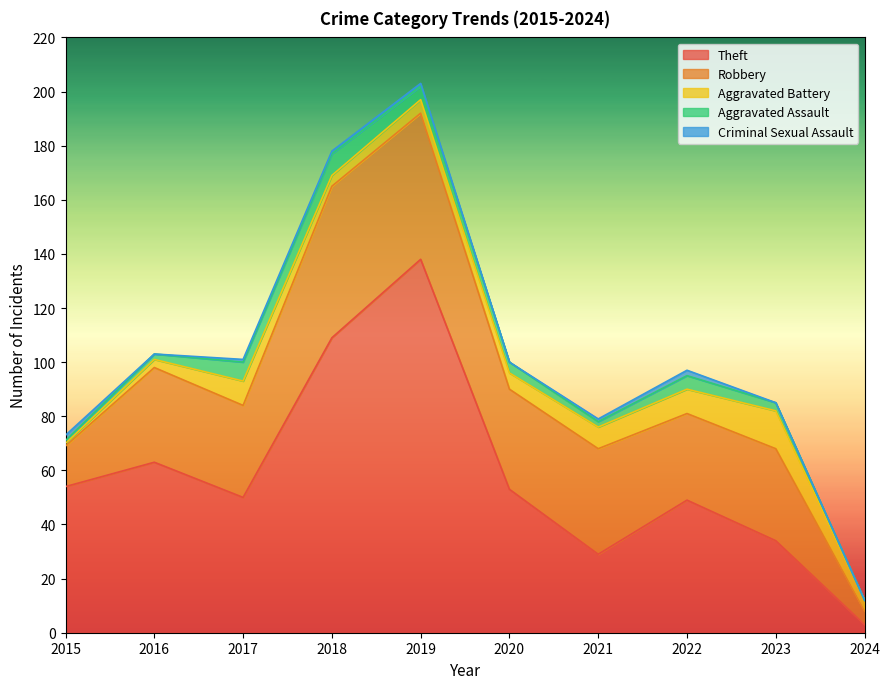

Where is Theft nearest to the value 70?

2016